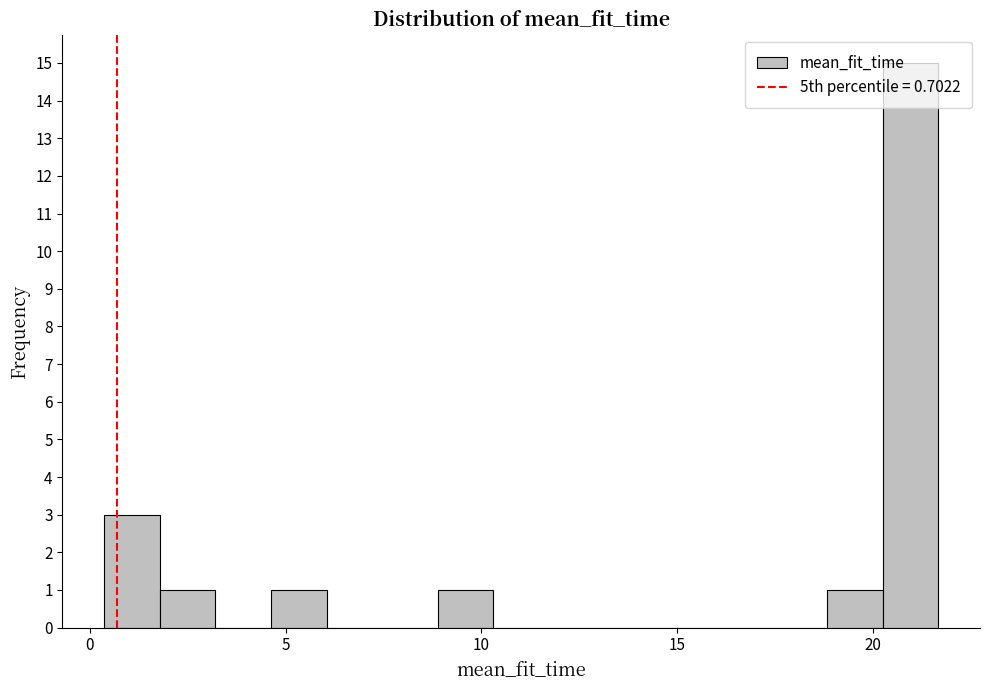

Read against the x-axis, roughly where is the centre of the tallest bar?

21.0